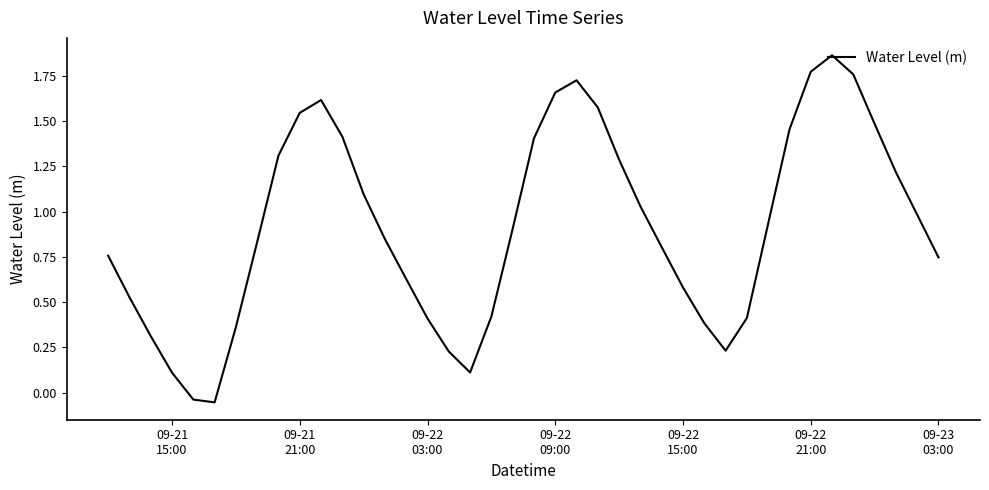

What is the difference between the second highest and second lowest values?

1.8